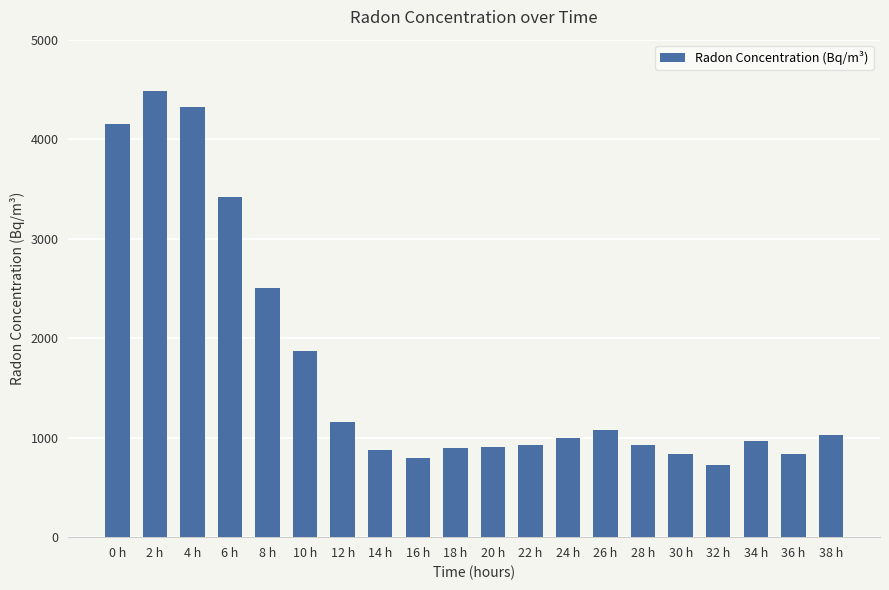

Read the value at 28 h.

927